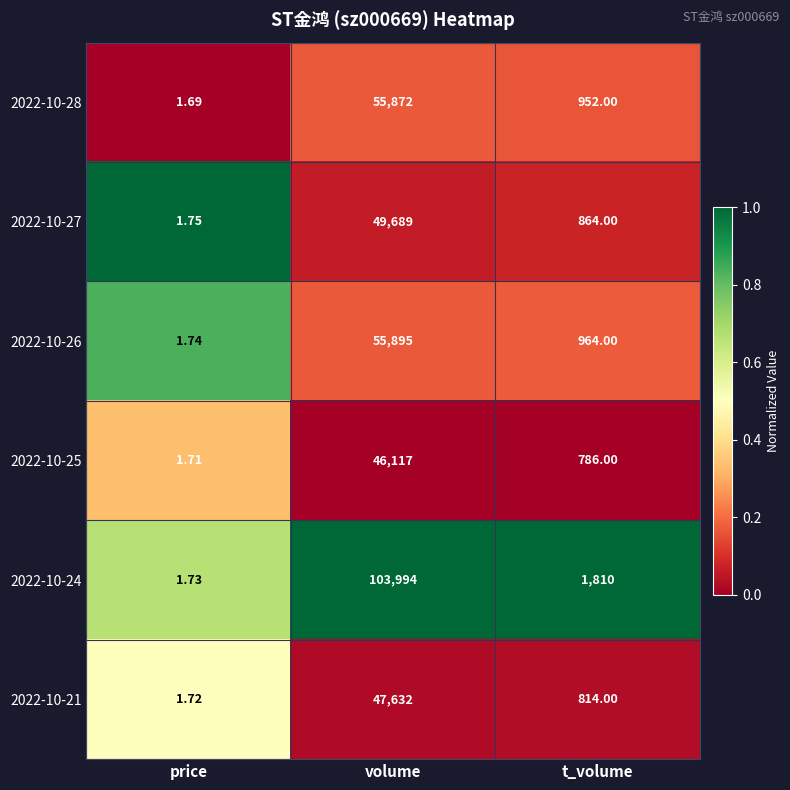

Where does the 2022-10-24 series first go above 1810?

volume